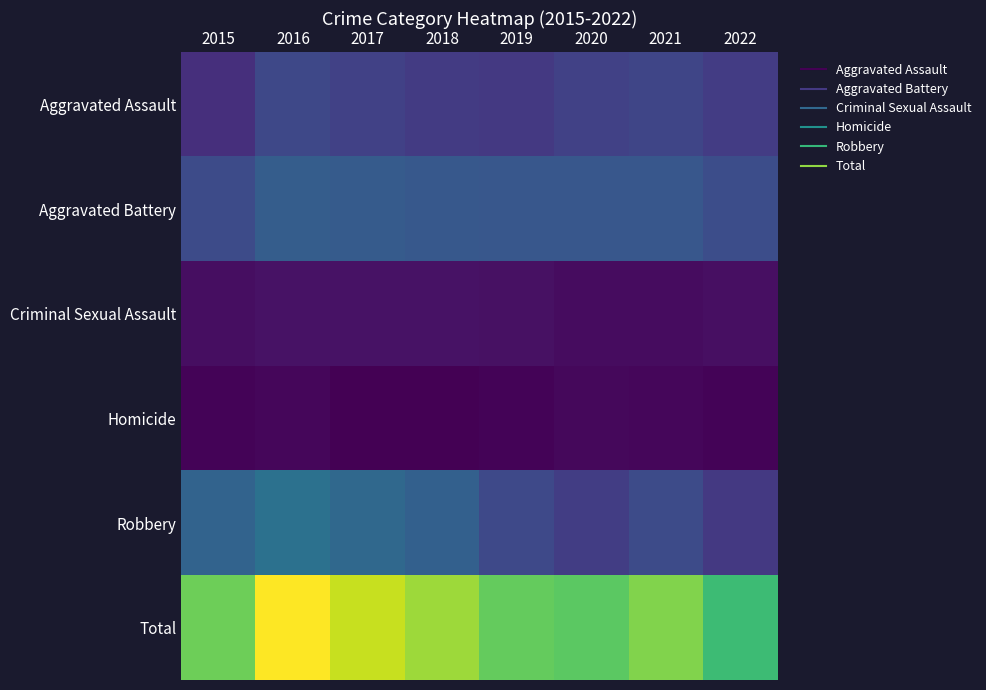

Count the number of data series in this chart.

6